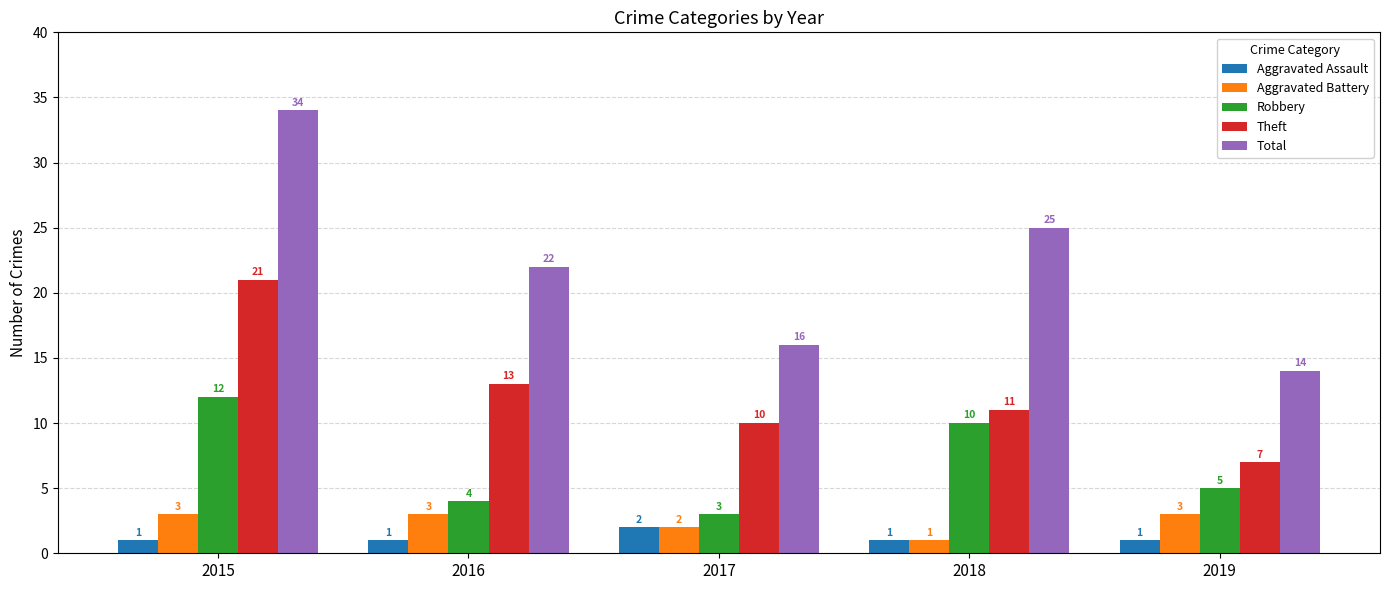

What is the total value across all series at 2016?

43